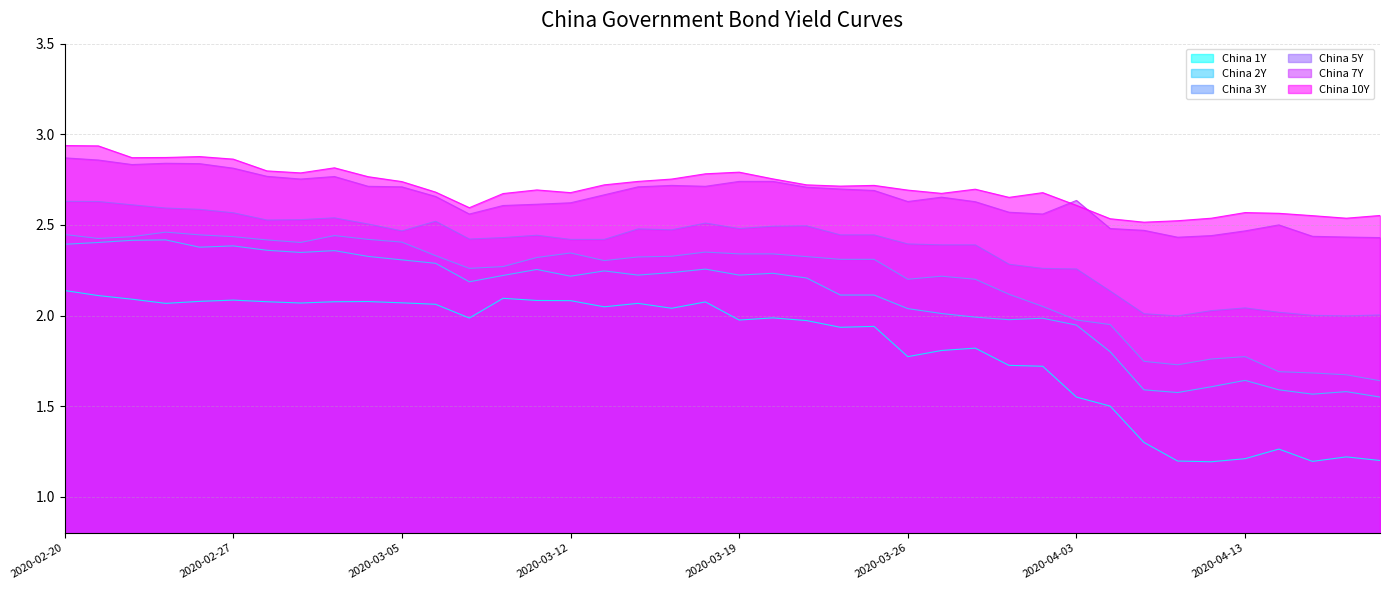

Where is China 10Y nearest to the value 2?

2020-04-08